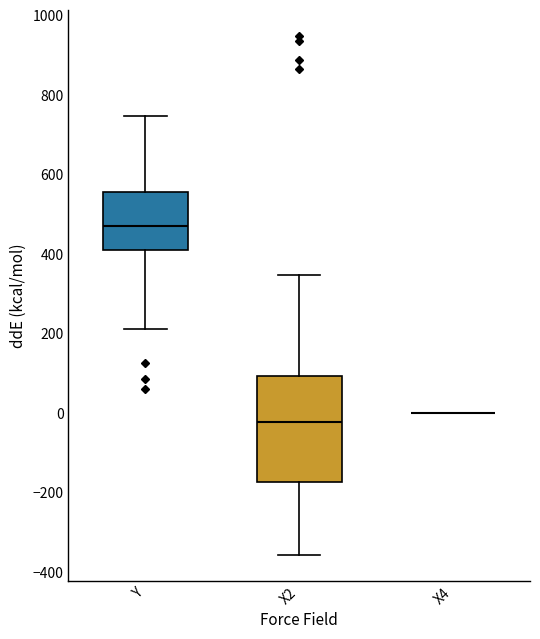

Reading left to right, transcribe this box plot: for each box, give where its median line is, the range the box spans, and where its two whiskers end, as read against the y-axis. The values are not printed on the chart, so give them approximately, as read against the axis.

Y: median 460, box 400 to 560, whiskers 220 to 740
X2: median -20, box -180 to 100, whiskers -360 to 340
X4: box collapsed to a line at 0, whiskers 0 to 0